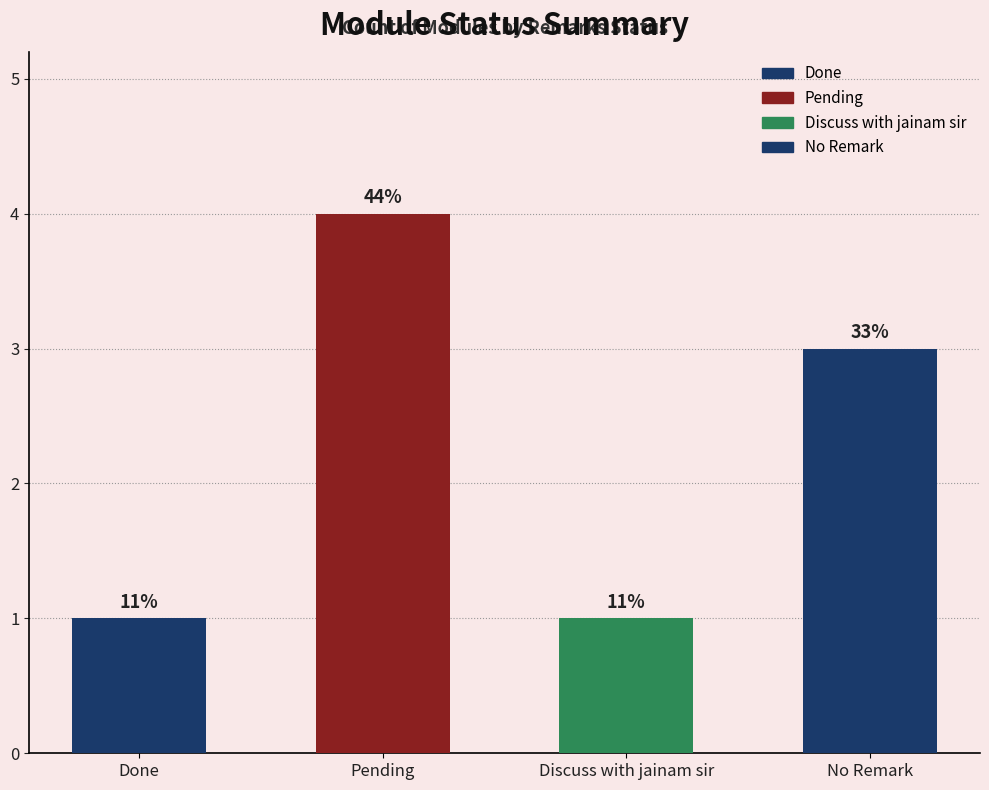

Are the bars horizontal?

No